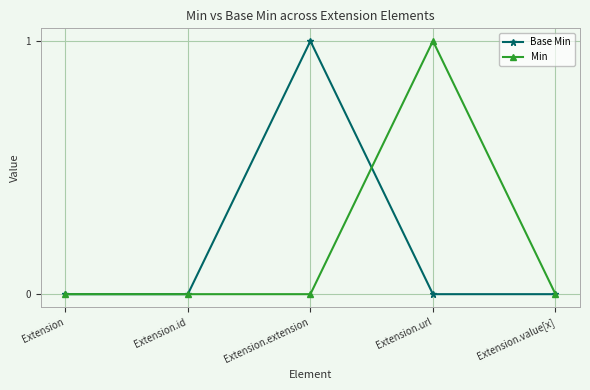

Rank the series at Extension.extension from lowest to highest value.

Min, Base Min